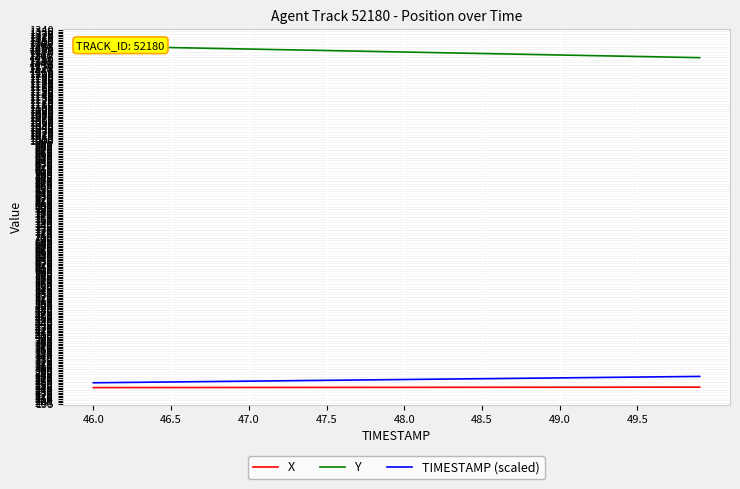

What is the maximum value for X?

246.7